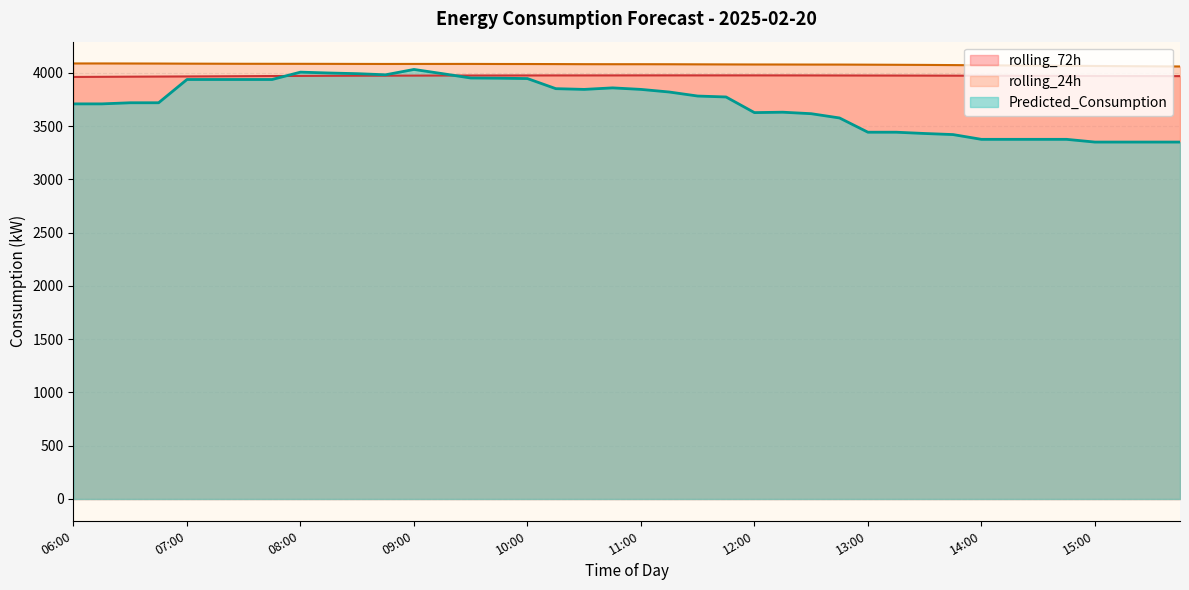

Where is the first local minimum for rolling_24h?

08:45